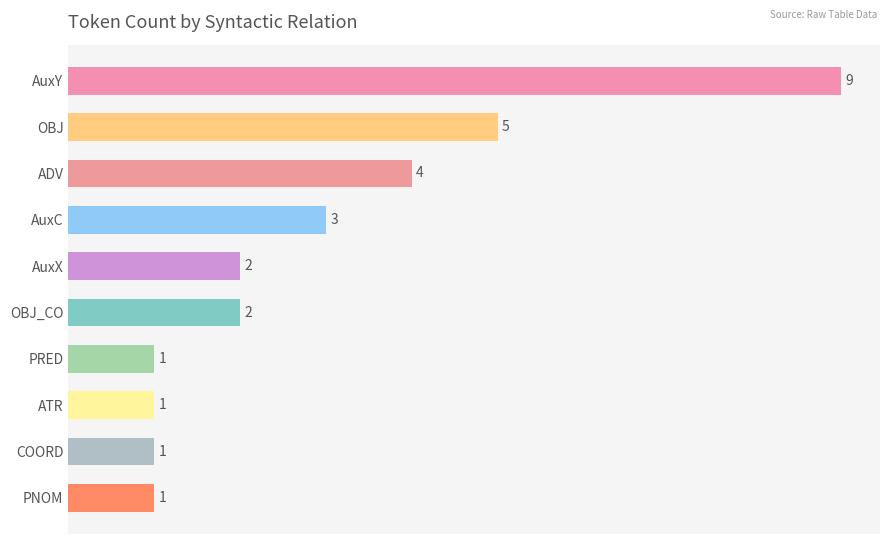

What is the difference between the maximum and minimum values?

8